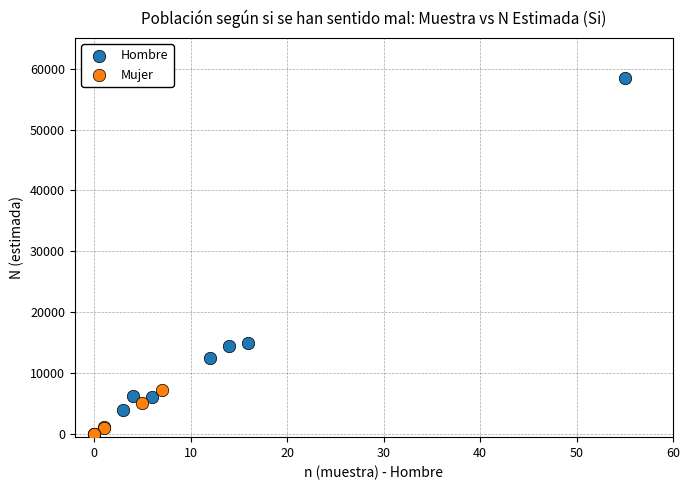

What are all the series names shown in the legend?

Hombre, Mujer